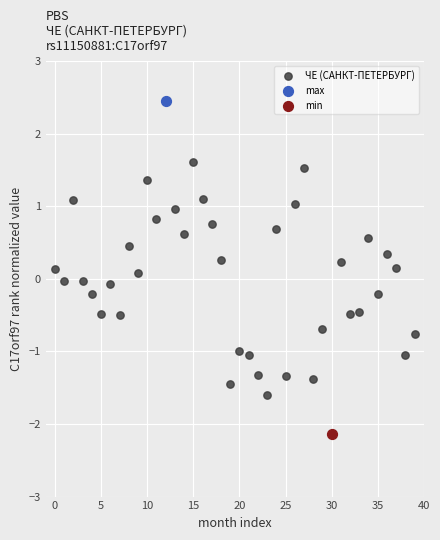

What are all the series names shown in the legend?

ЧЕ (САНКТ-ПЕТЕРБУРГ), max, min